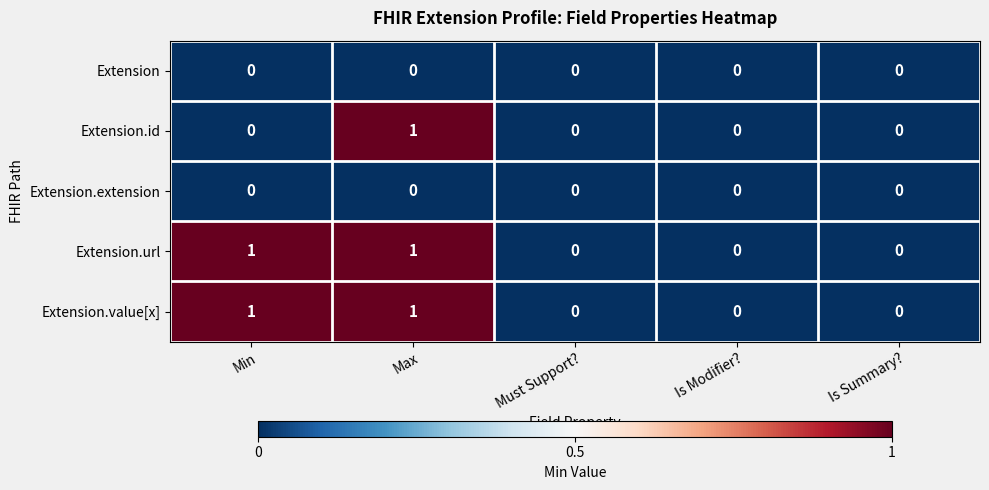

At which label does Extension.id reach its peak?

Max